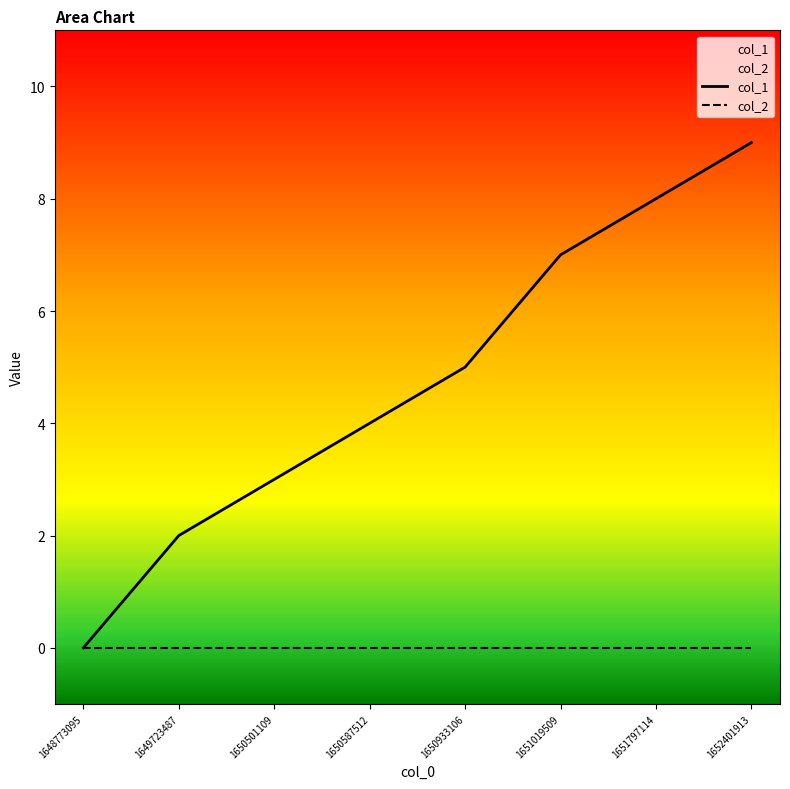

Which category has the lowest value in the col_2 series?

1648773095